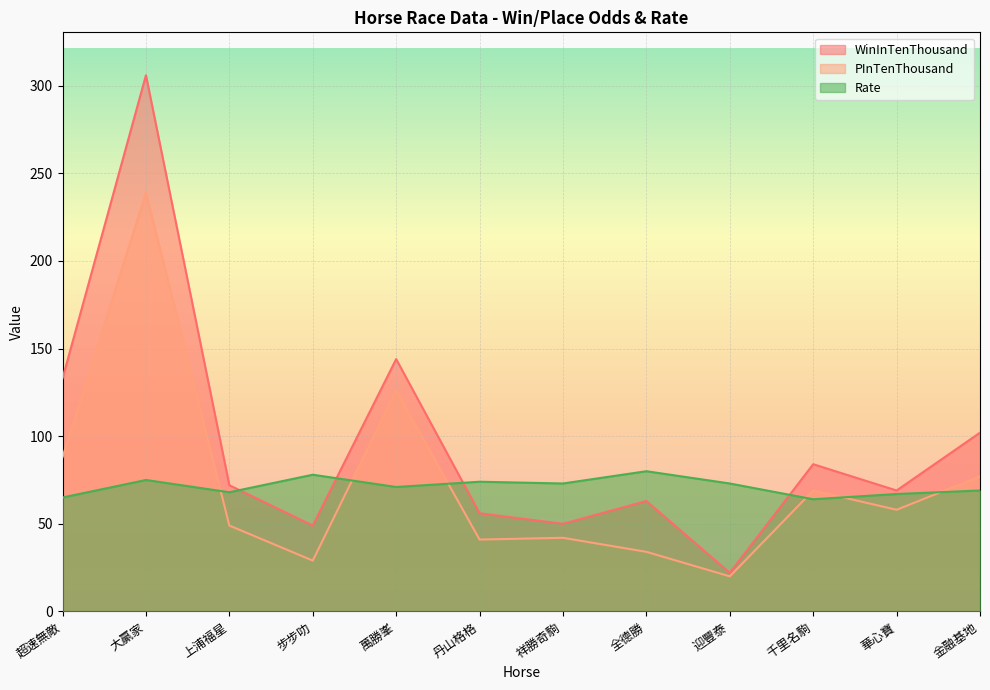

What is the label of the 2nd point from the left?

大贏家